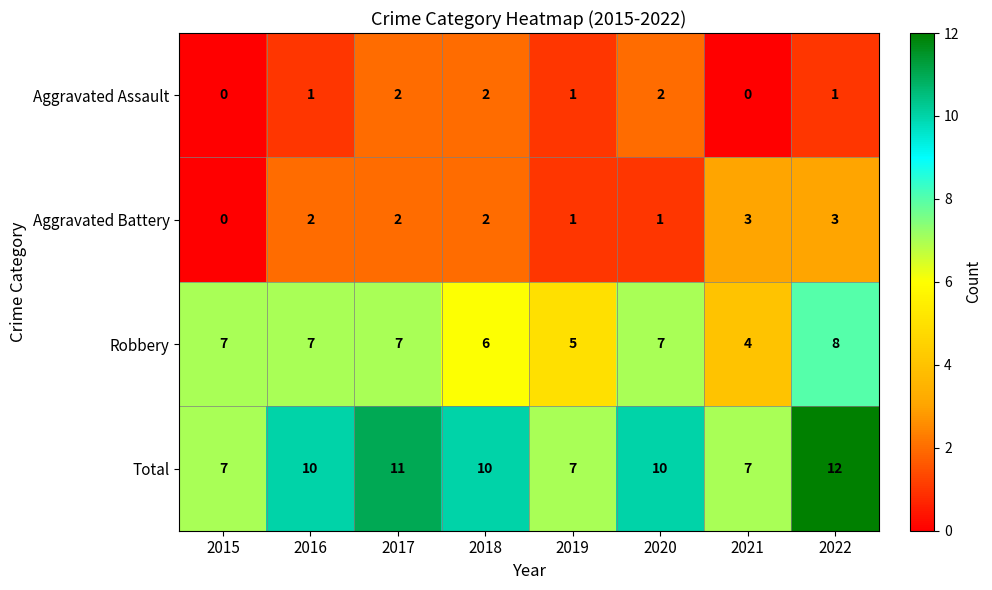

What is the maximum value shown in the chart?

12